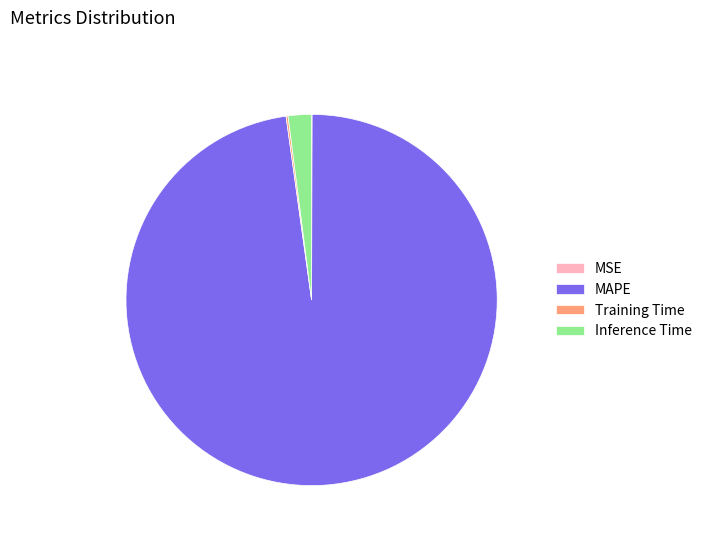

Combined, do MAPE and Inference Time account for over 50%?

Yes